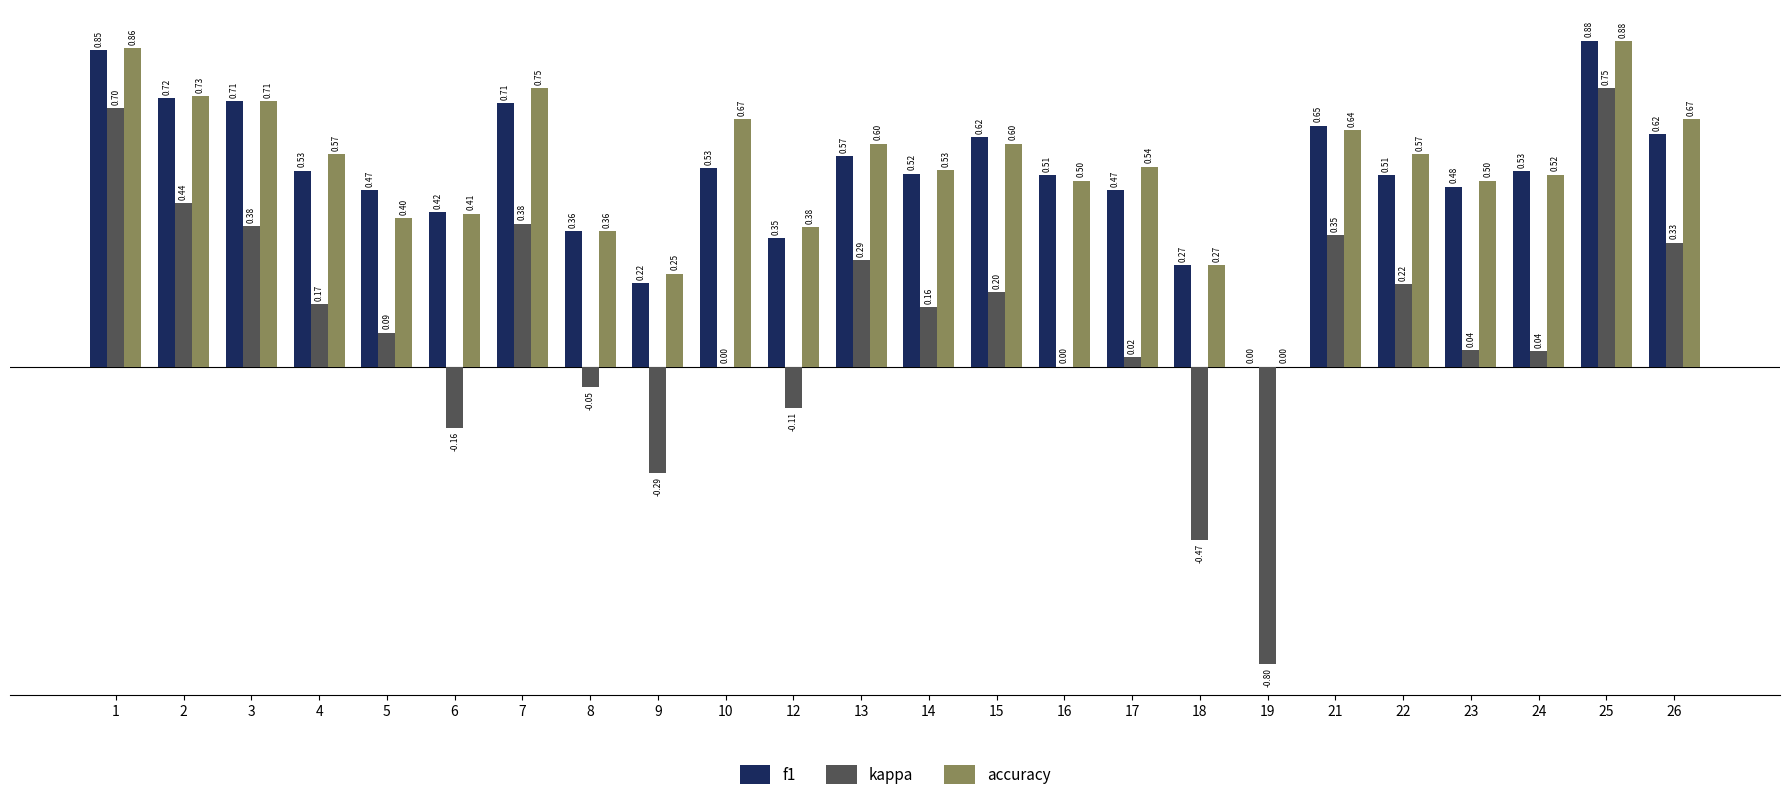

What is the sum of all f1 values?

12.5